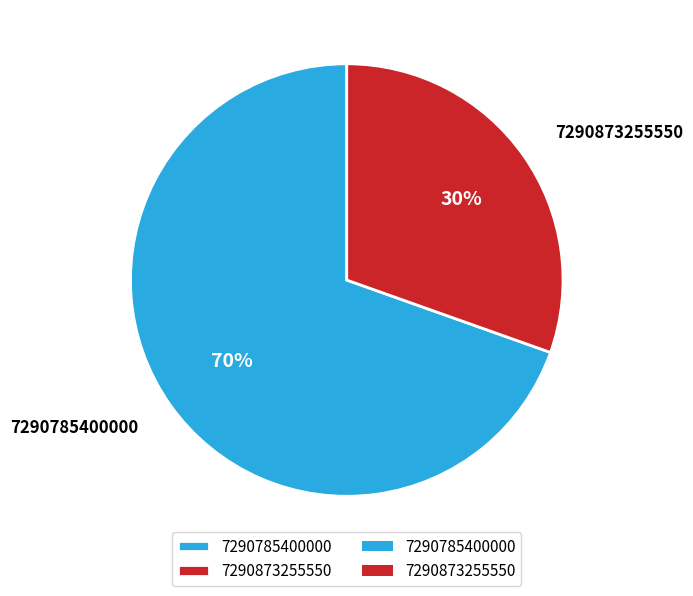

To the nearest percent, what percentage of the pie is 7290873255550?

30%